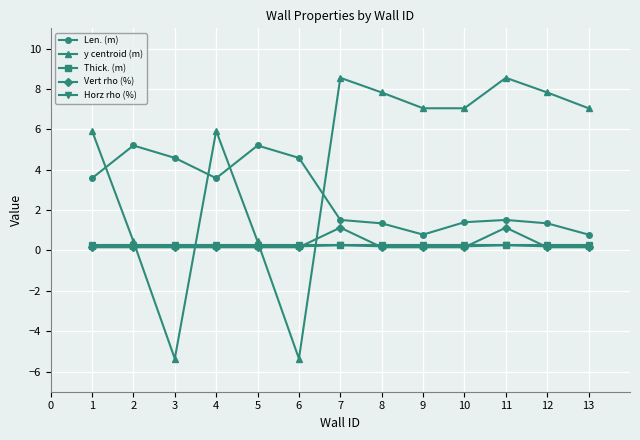

True or false: Len. (m) has a value of 1.3 at 8.

True